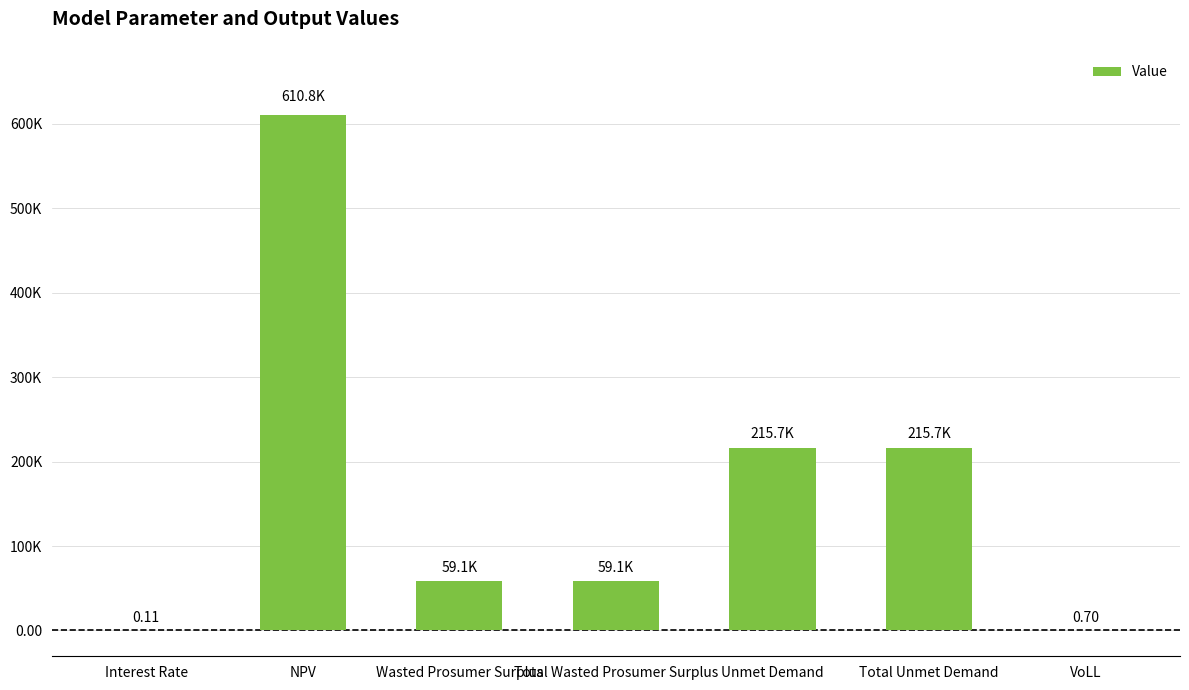

Reading left to right, list all the values displayed in this chart.

Interest Rate=0.1	NPV=610812.8	Wasted Prosumer Surplus=59132.4	Total Wasted Prosumer Surplus=59132.4	Unmet Demand=215725.5	Total Unmet Demand=215725.5	VoLL=0.7